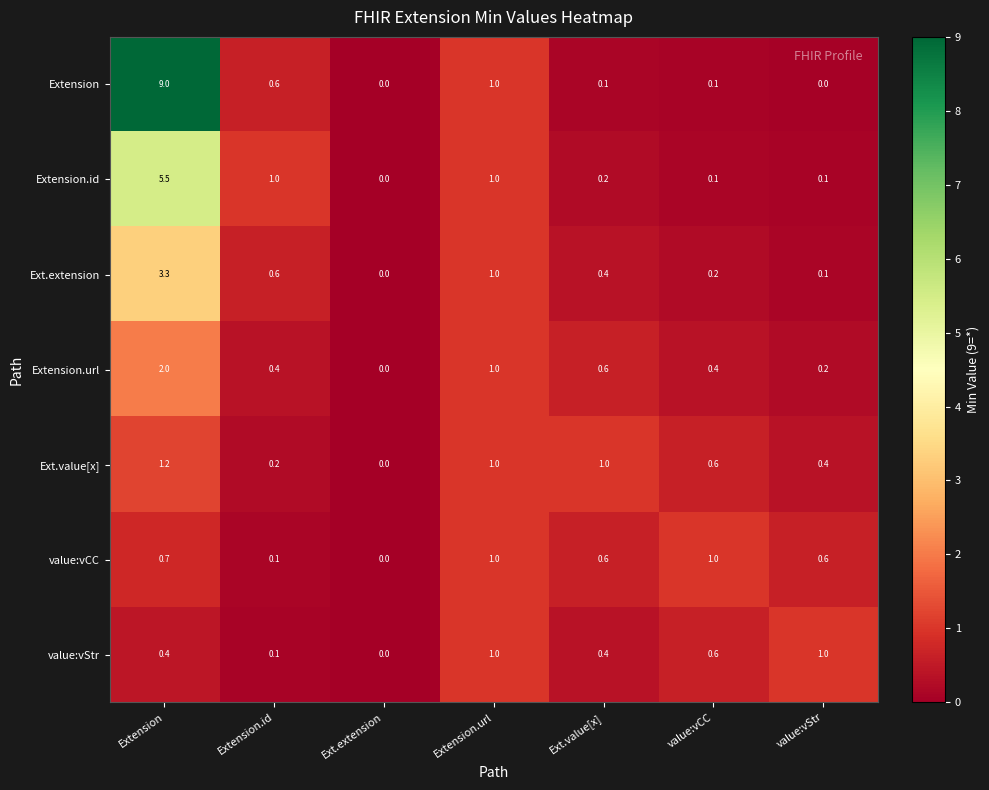

What is the sum of all Ext.value[x] values?

4.4